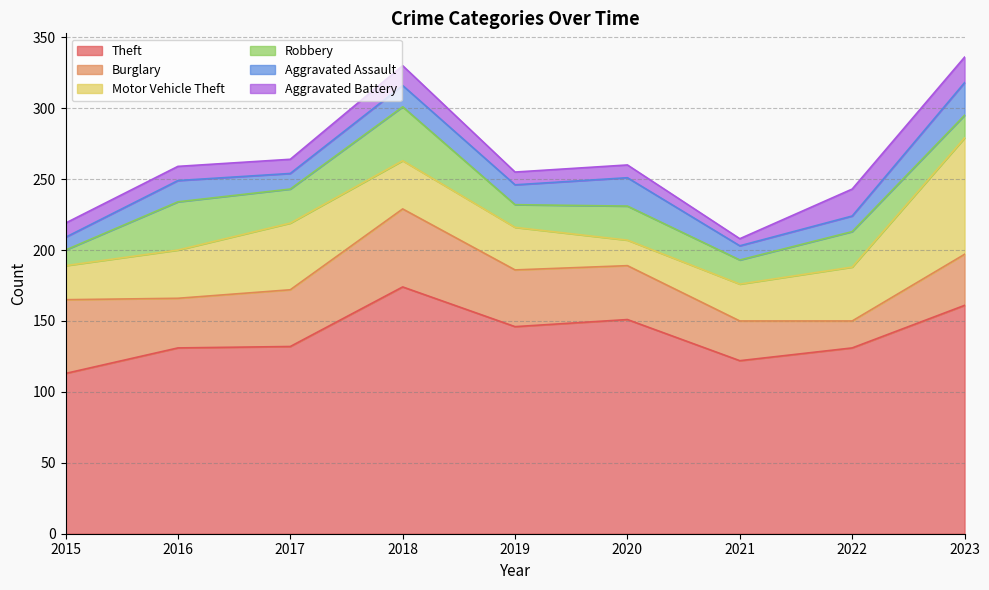

What is the lowest value of the Motor Vehicle Theft series?

18